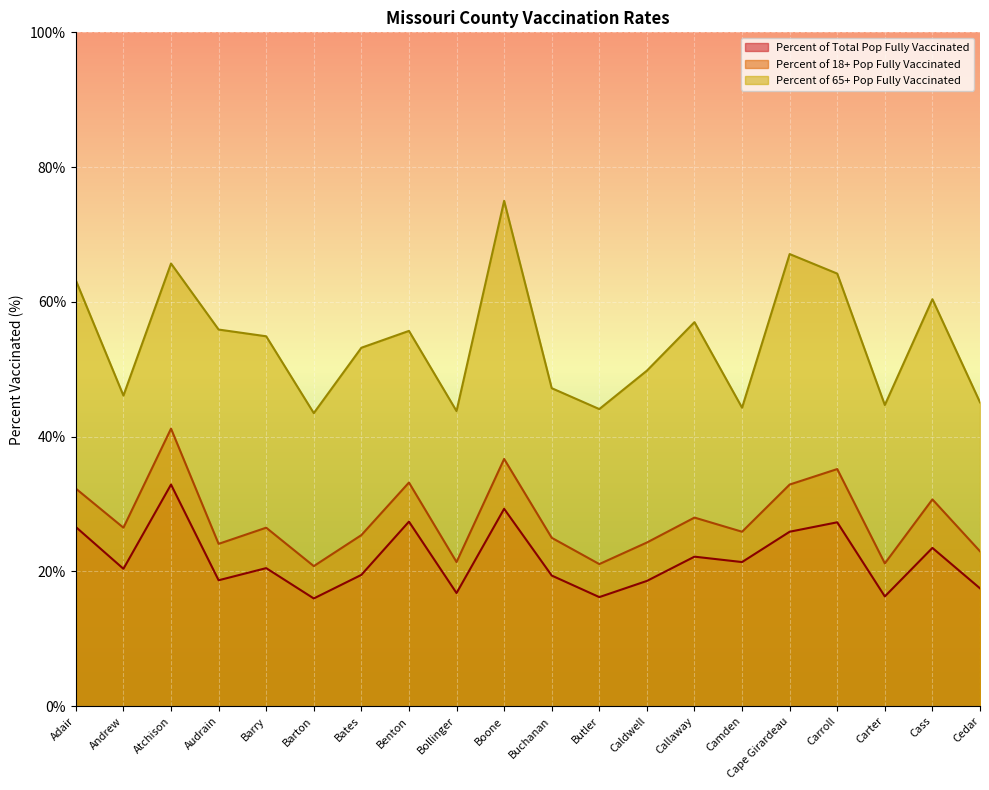

True or false: Percent of Total Pop Fully Vaccinated and Percent of 18+ Pop Fully Vaccinated intersect in this chart.

False